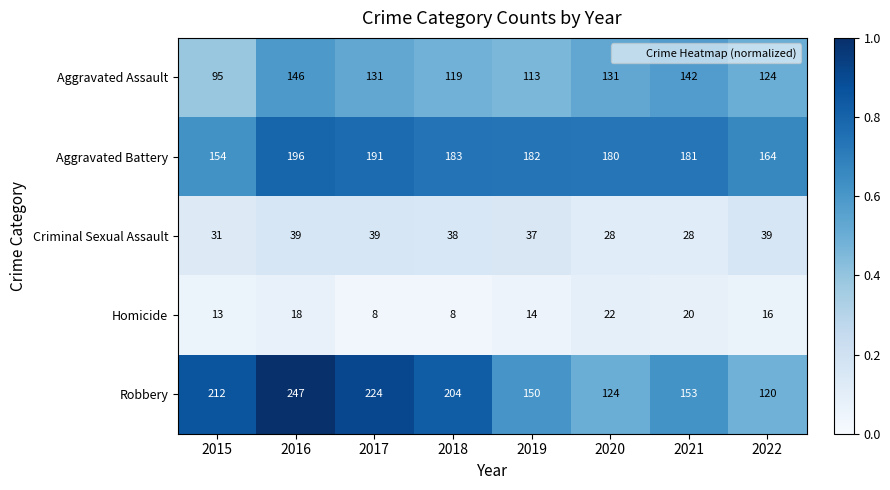

Which category has the highest value in the Aggravated Battery series?

2016